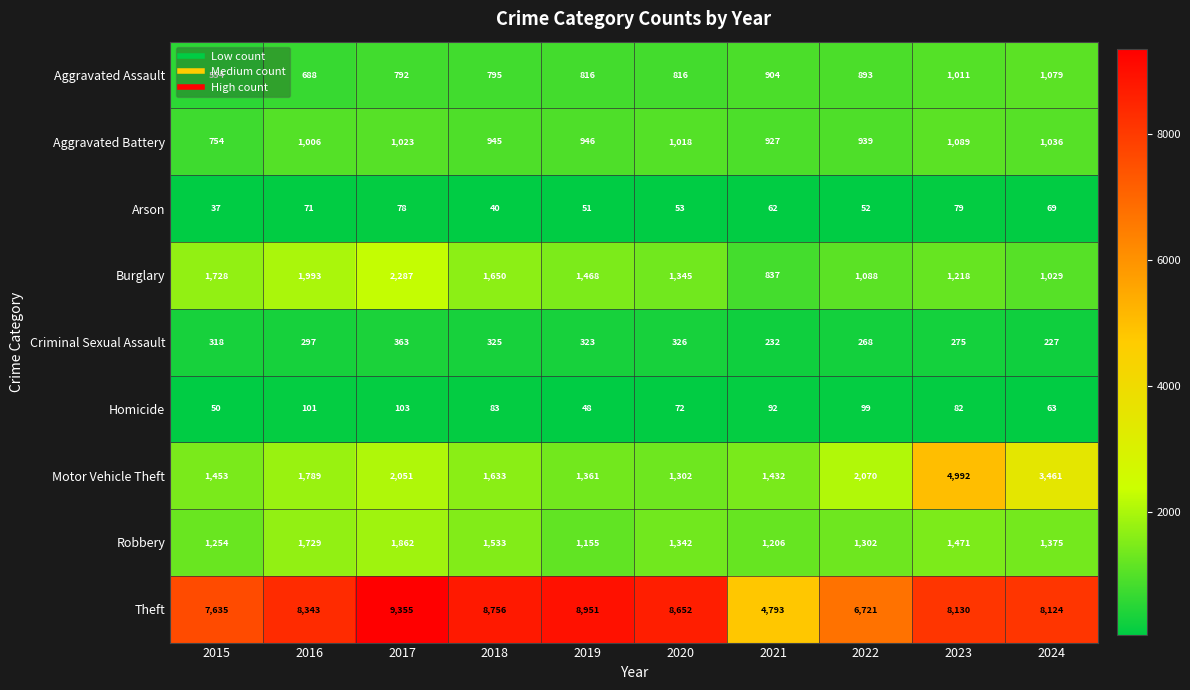

At which category is the sum across all series the highest?

2023